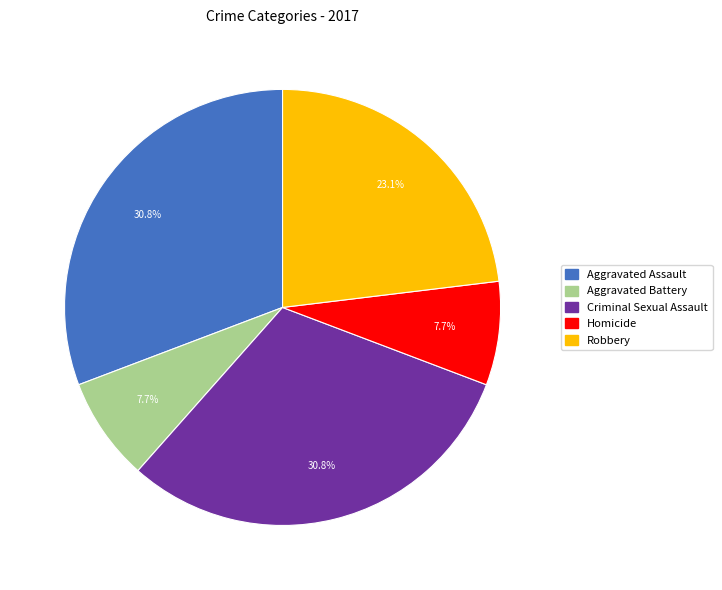

What is the ratio of the value at Robbery to the value at Aggravated Battery?

3.0